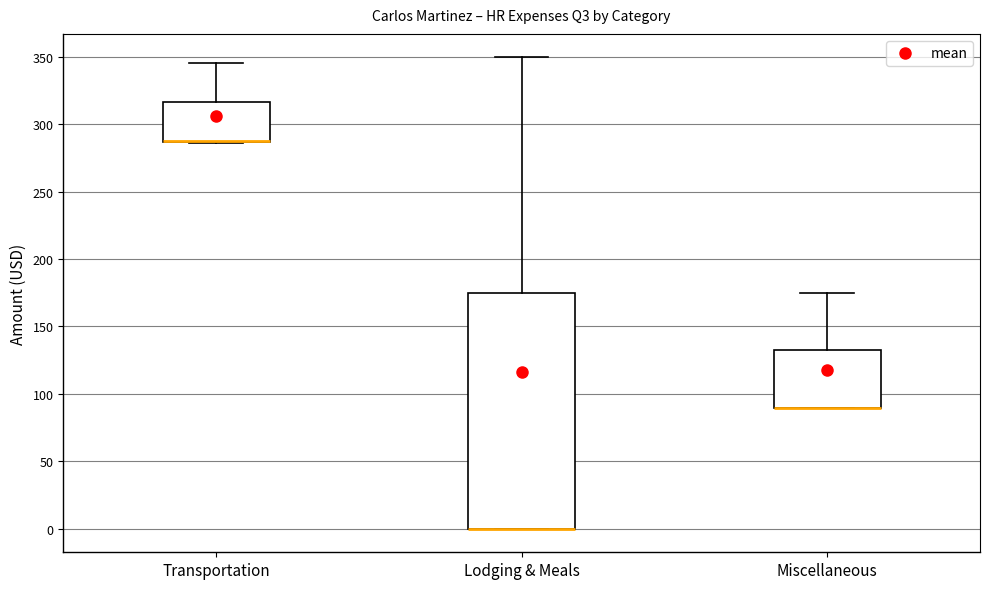

Where is the upper edge of the box for Transportation on the y-axis? The values are not printed on the chart, so give them approximately, as read against the axis.

315